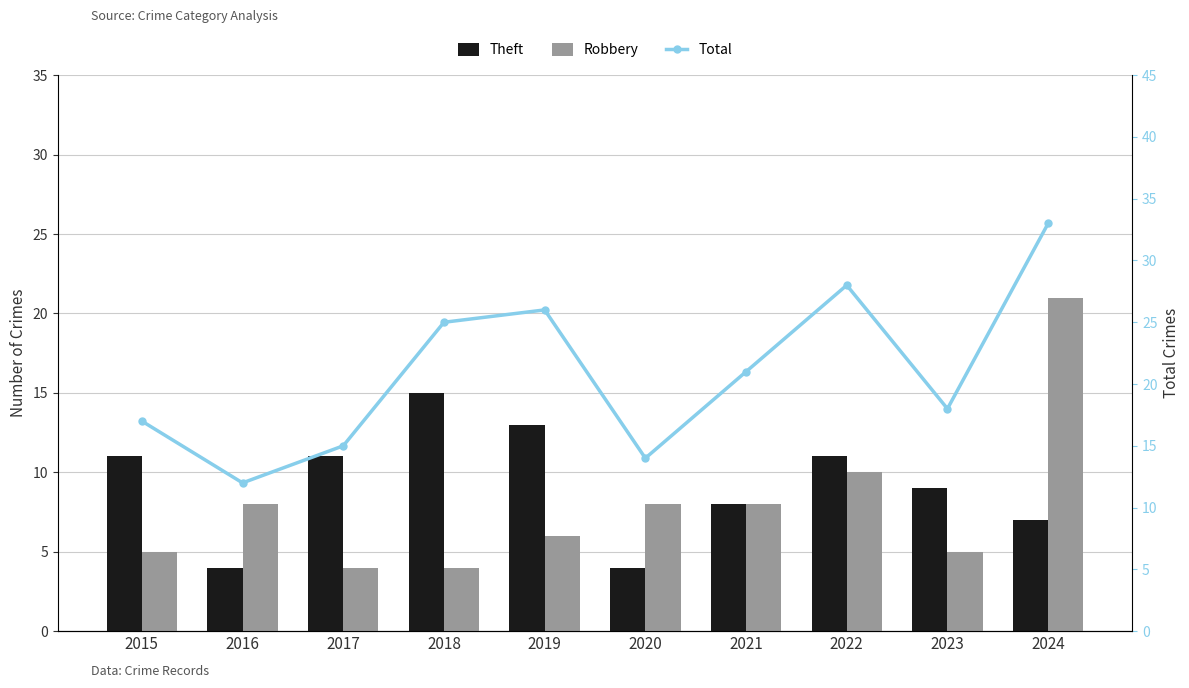

The Theft series shows 4 at 2020. True or false?

True